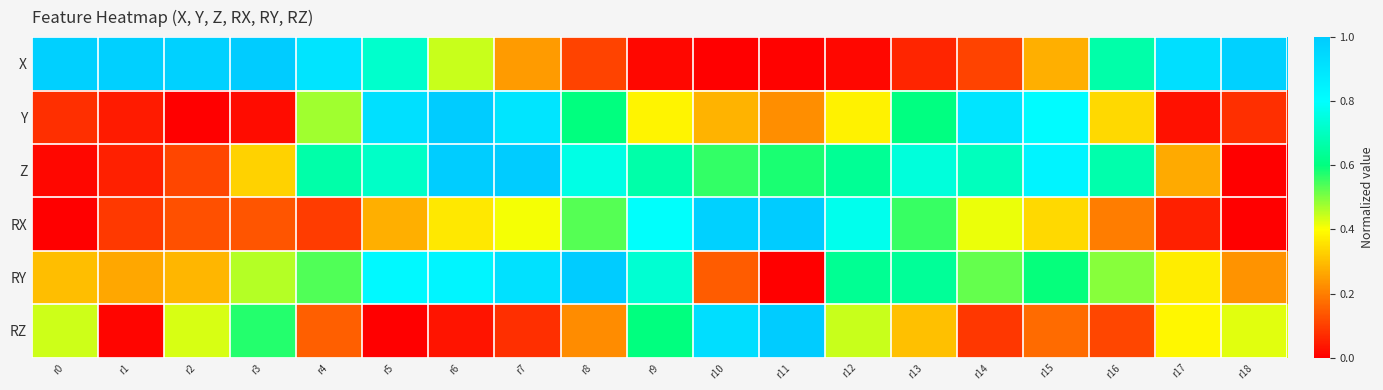

Rank the series by their maximum value, from highest to lowest.

X, Y, Z, RX, RY, RZ